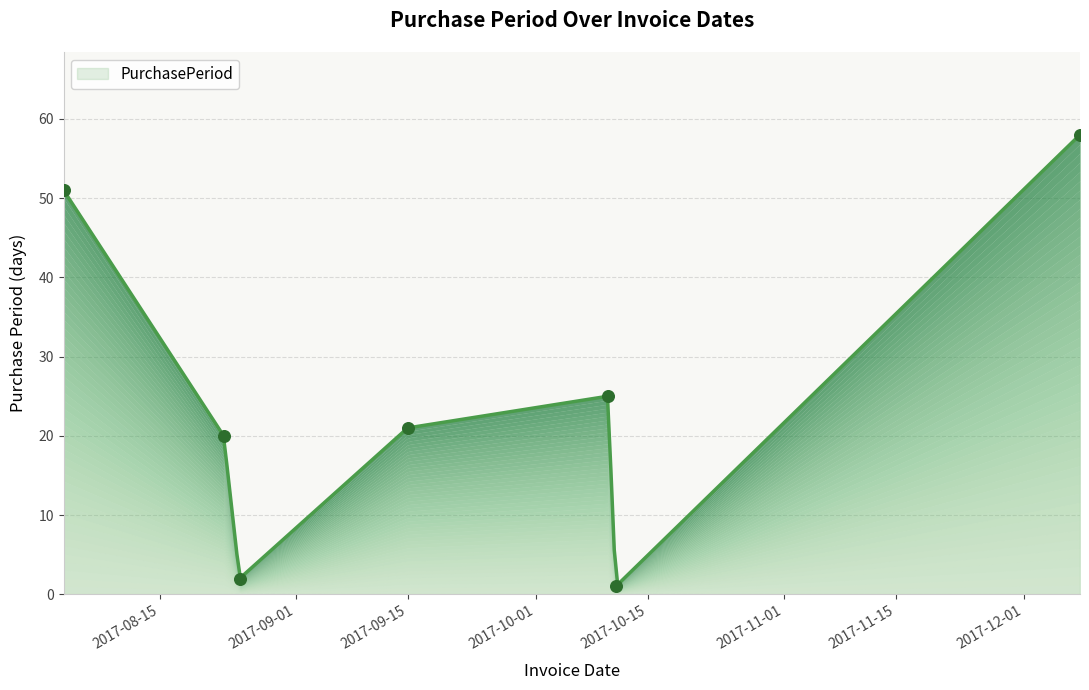

What is the ratio of the value at 2017-08-23 to the value at 2017-12-08?

0.3